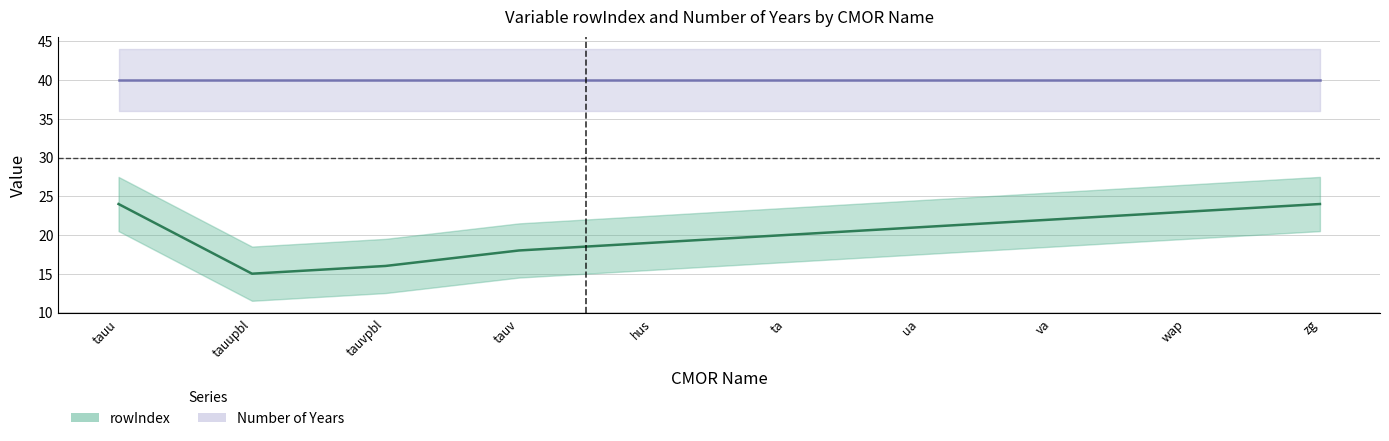

The value of rowIndex at tauv is 28. True or false?

False